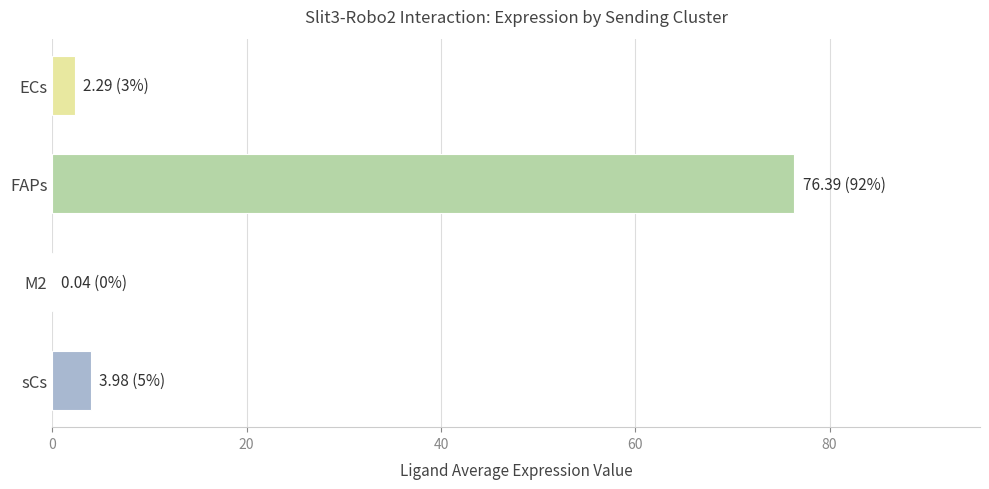

True or false: the data shows 2.3 at ECs.

True